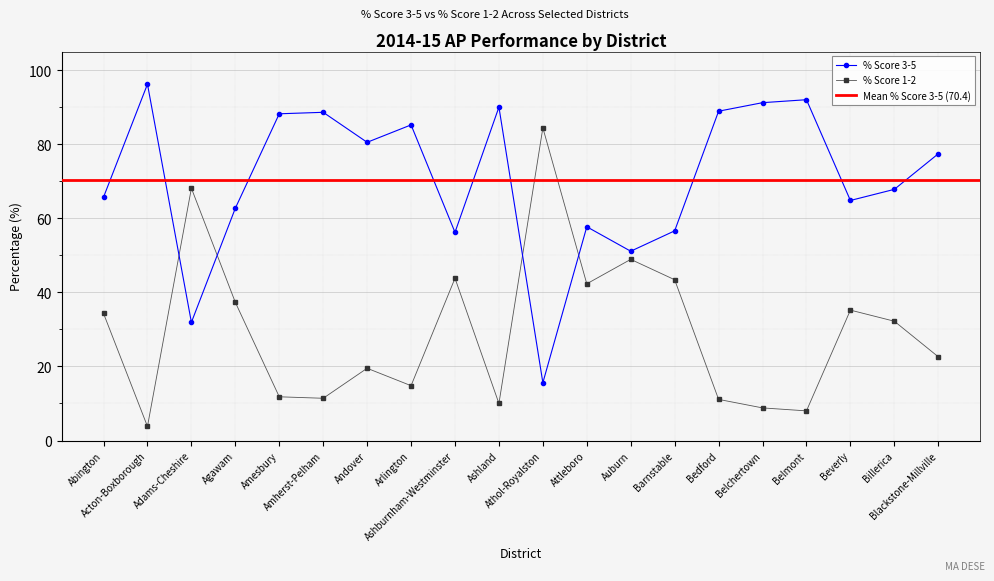

Count the number of categories in the chart.

20